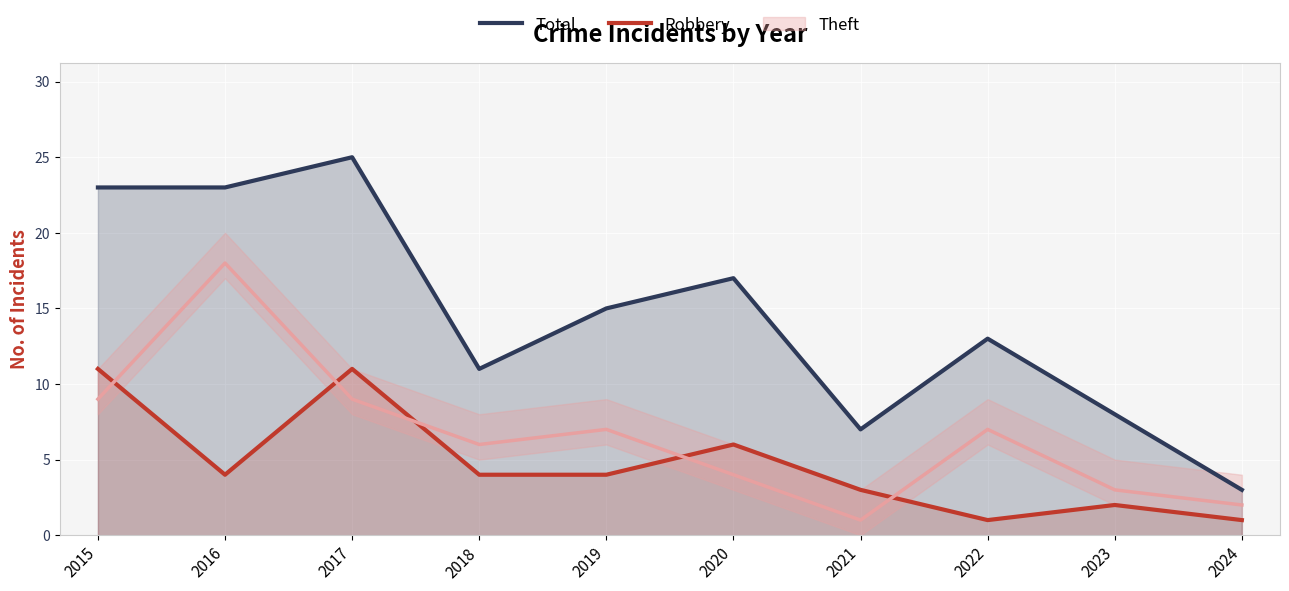

Is the value of Robbery at 2017 greater than the value of Total at 2020?

No